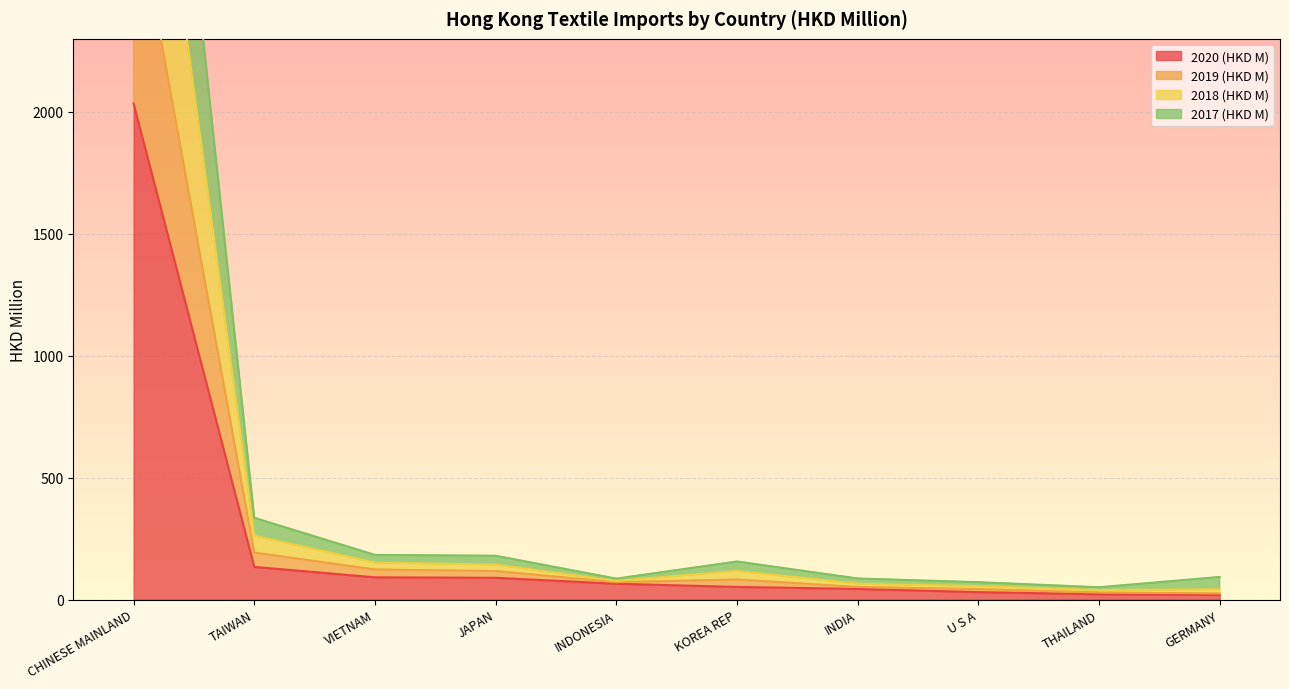

Is it true that 2020 (HKD M) equals 91.0 at VIETNAM?

True